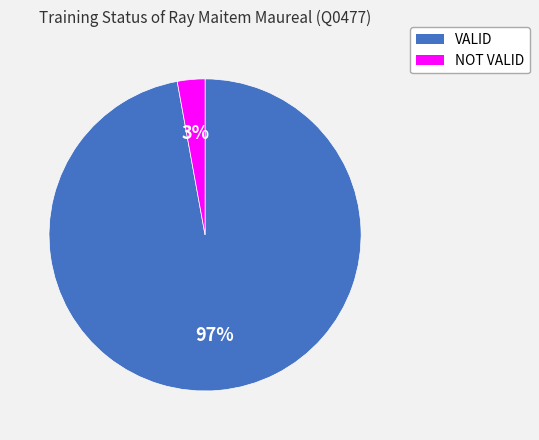

Combined, do VALID and NOT VALID account for over 50%?

Yes